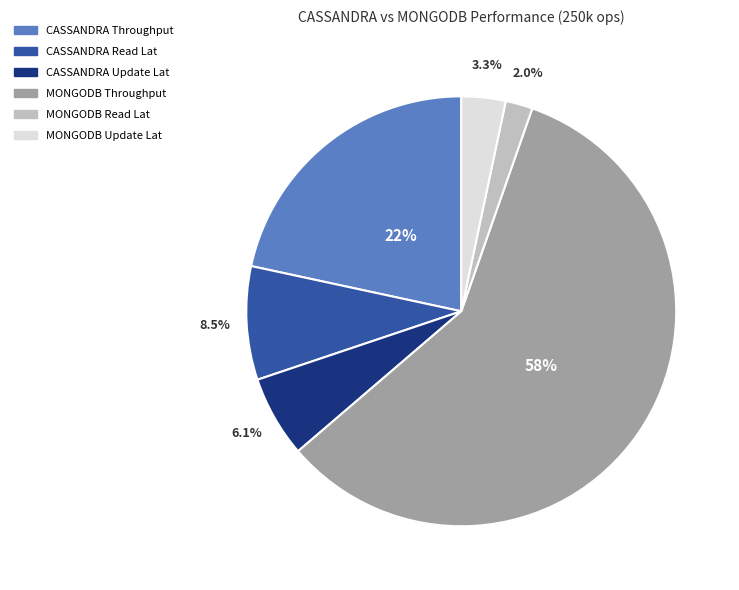

Is there a majority slice in this chart?

Yes